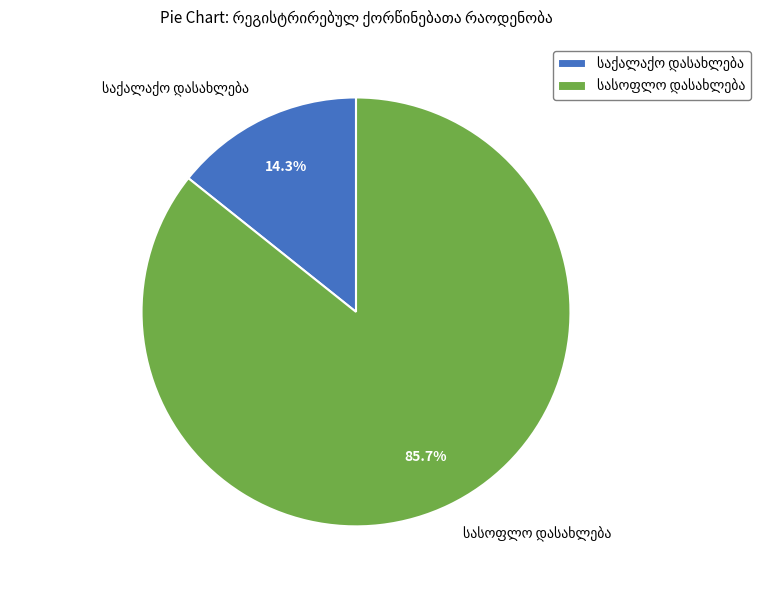

Does any single category account for the majority?

Yes